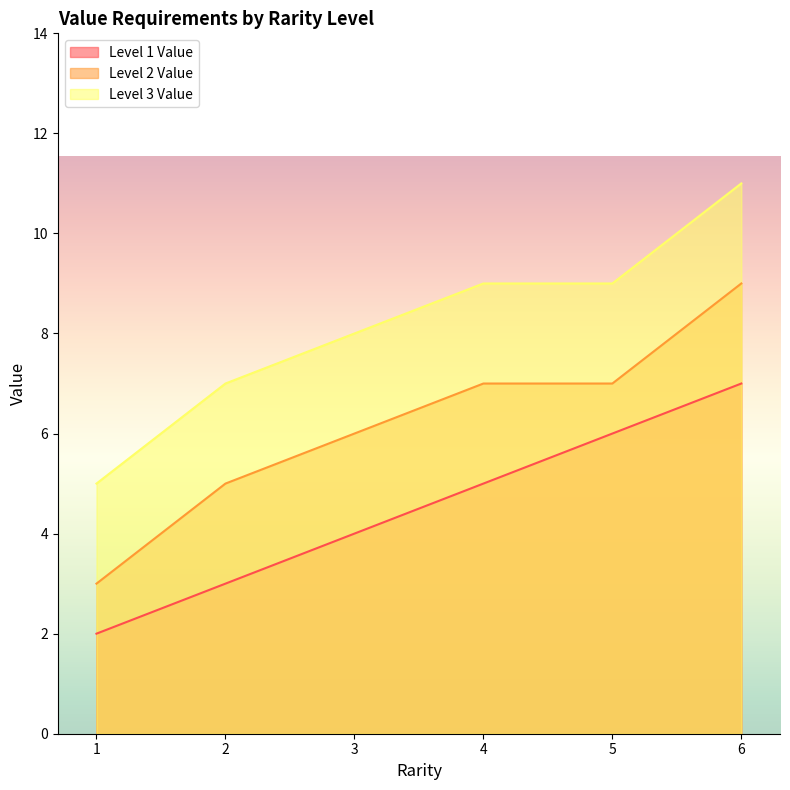

The Level 2 Value series shows 12 at 5. True or false?

False